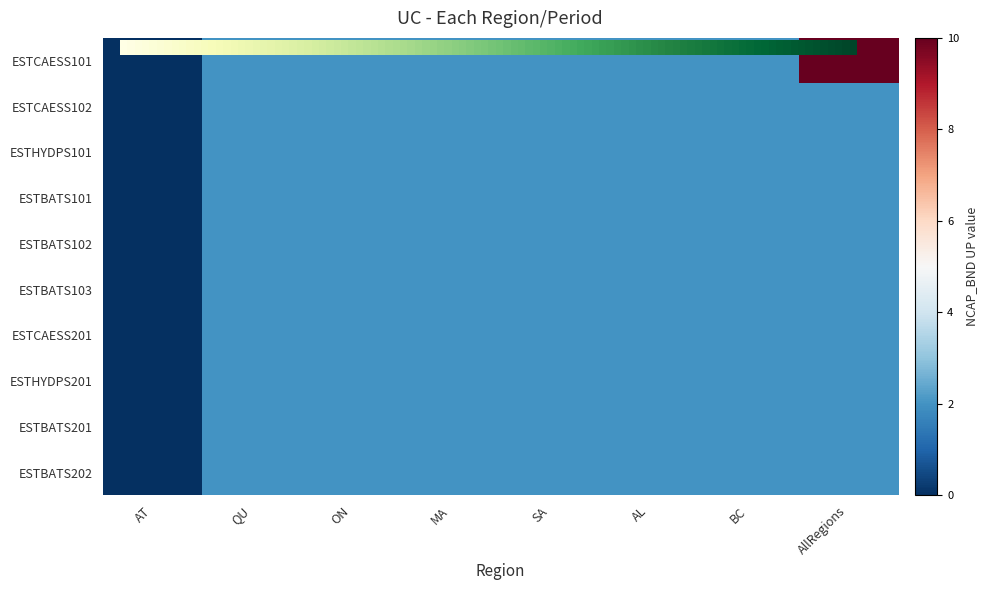

Is it true that ESTHYDPS201 equals 3 at ON?

False